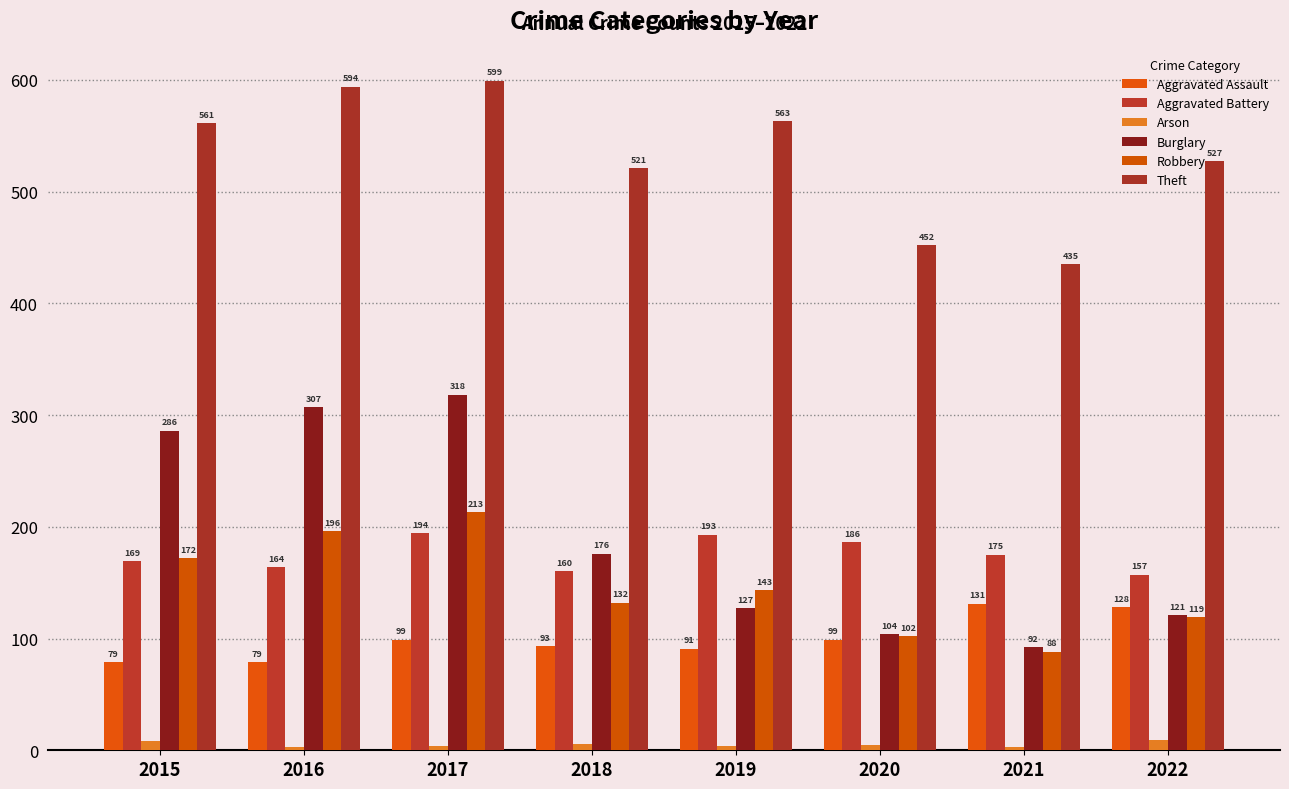

What is the highest value of the Robbery series?

213